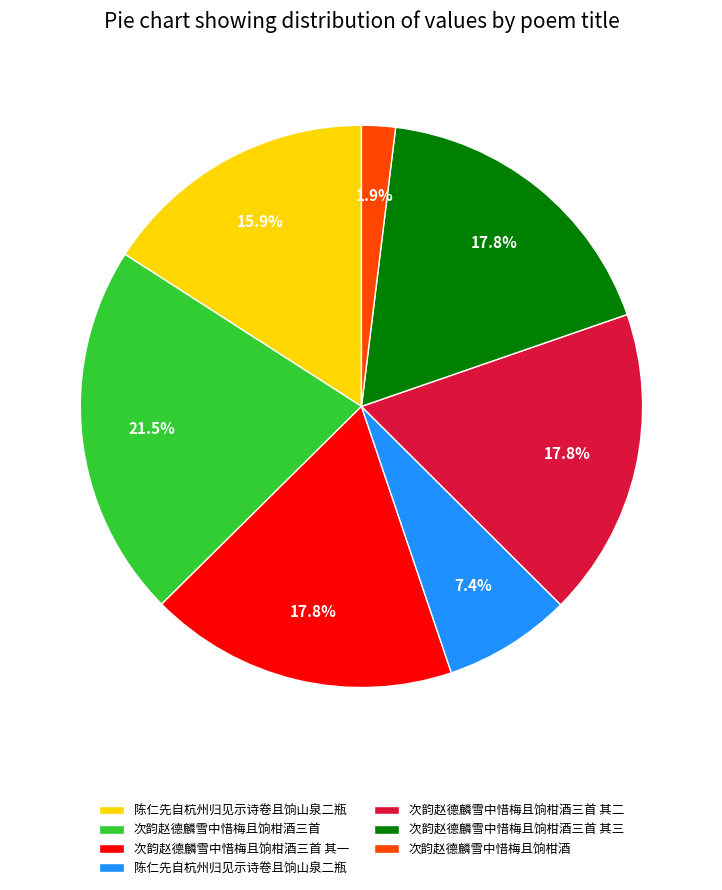

Does any single category account for the majority?

No